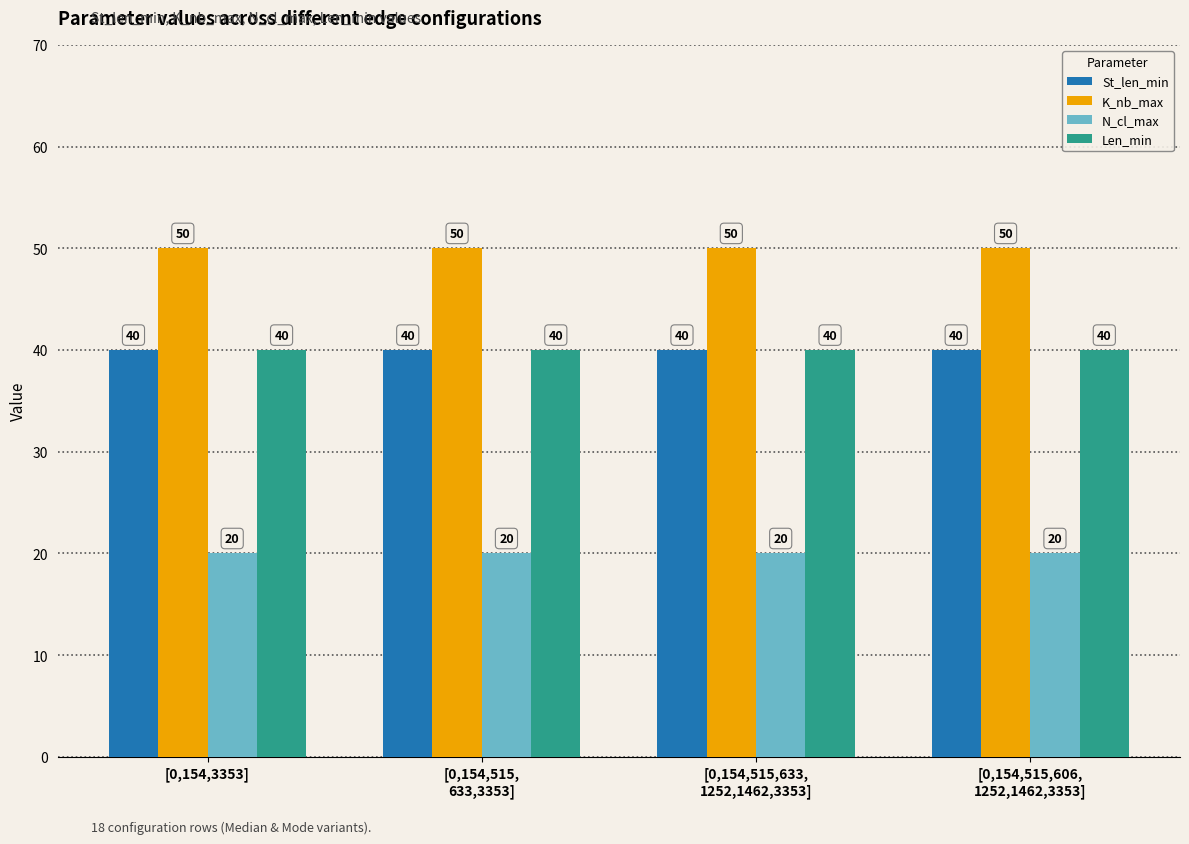

What are all the series names shown in the legend?

St_len_min, K_nb_max, N_cl_max, Len_min